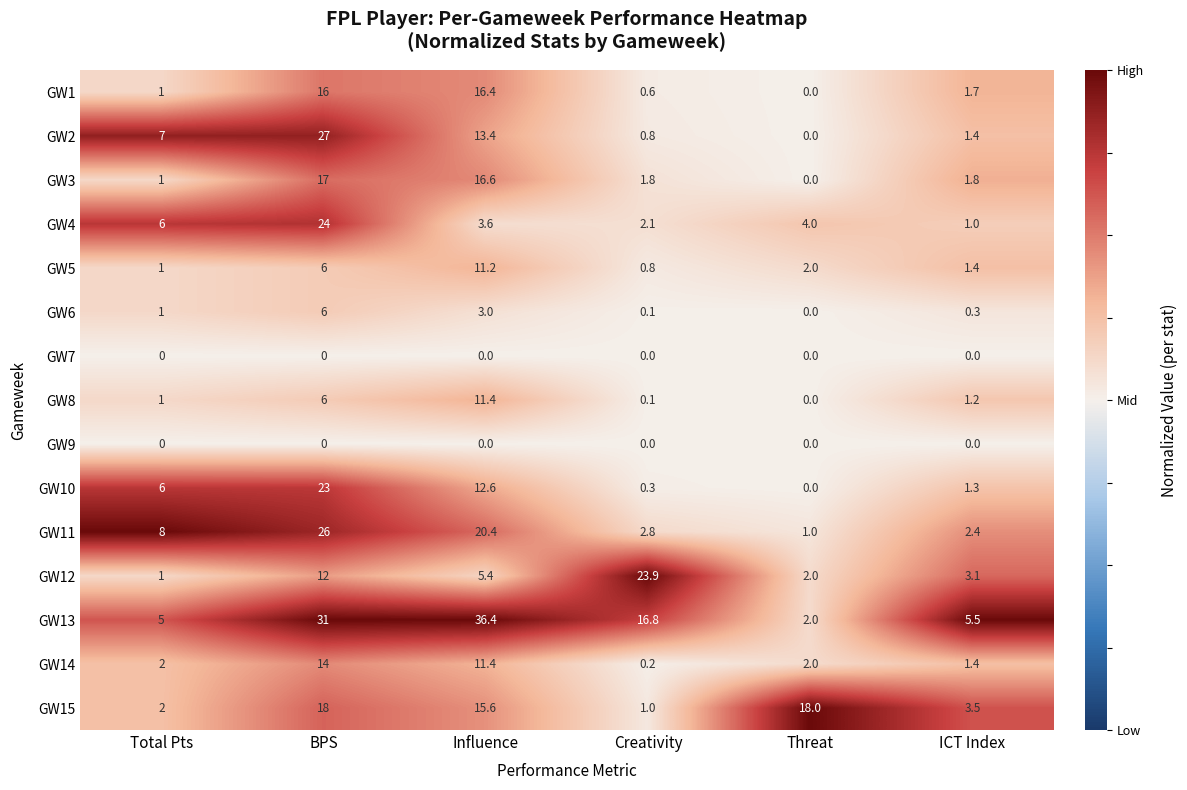

Where does the GW13 series first go above 16?

BPS